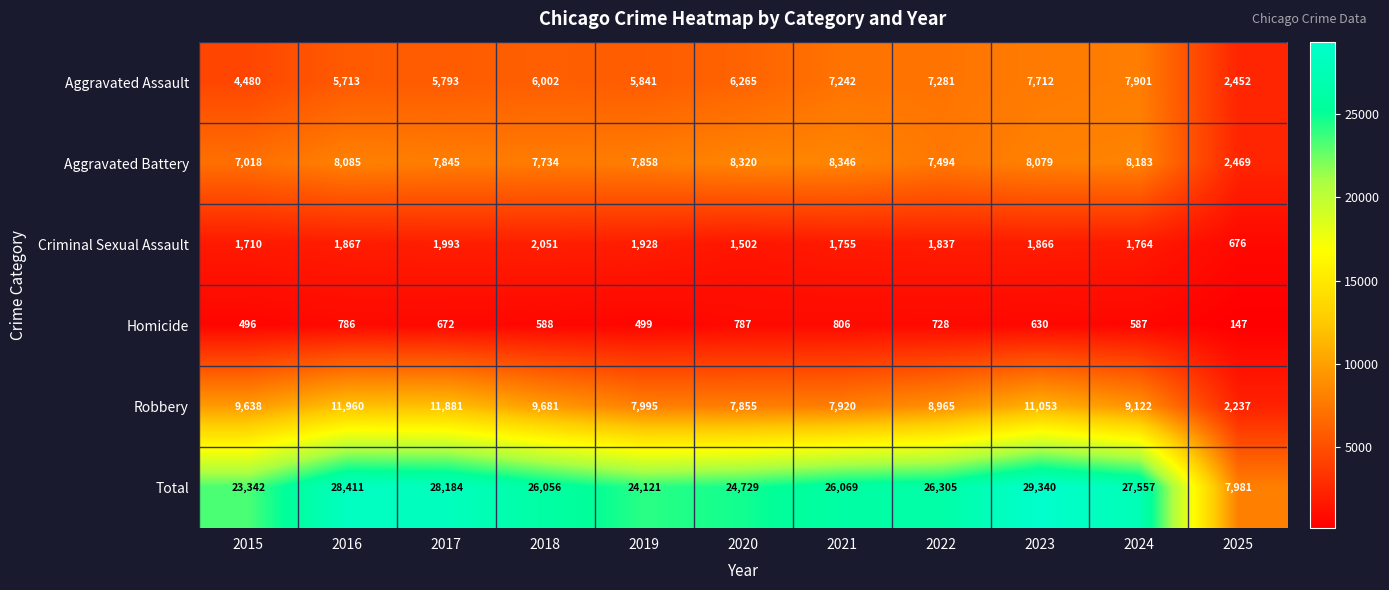

What is the minimum value shown in the chart?

147